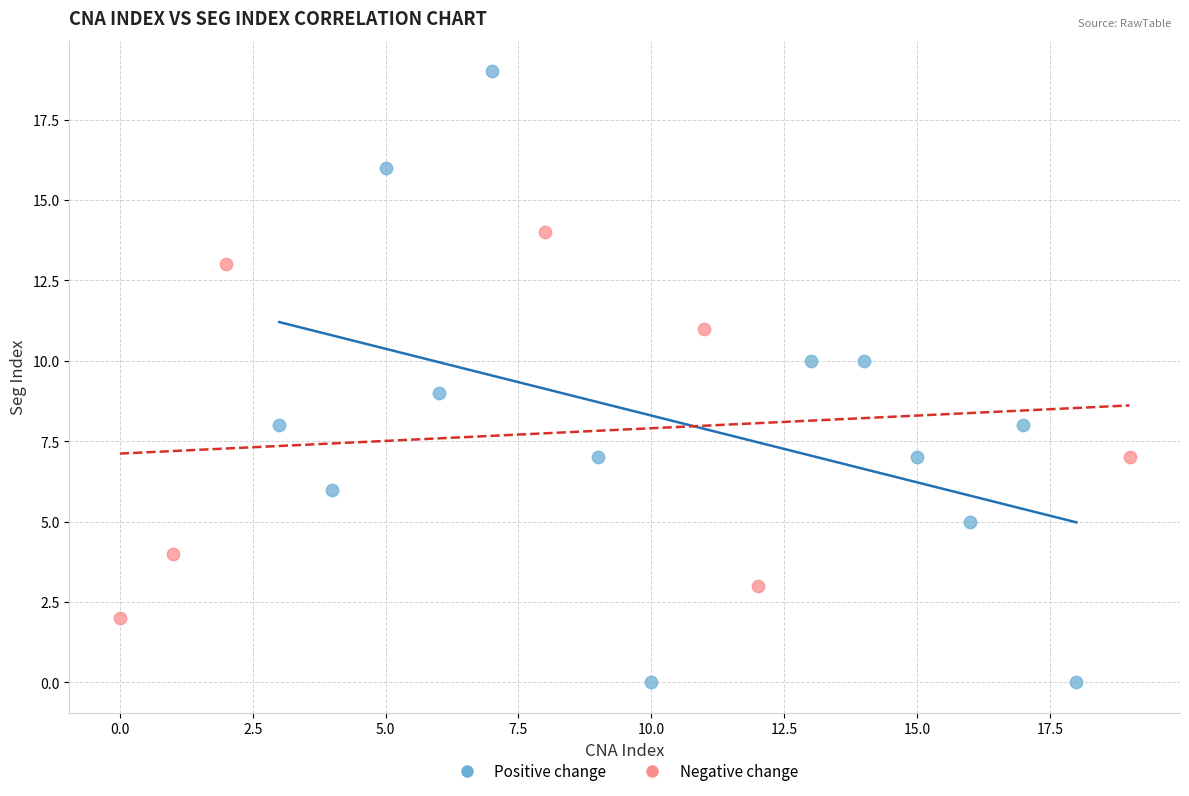

Which series has the largest Y range (max minus min)?

Positive change